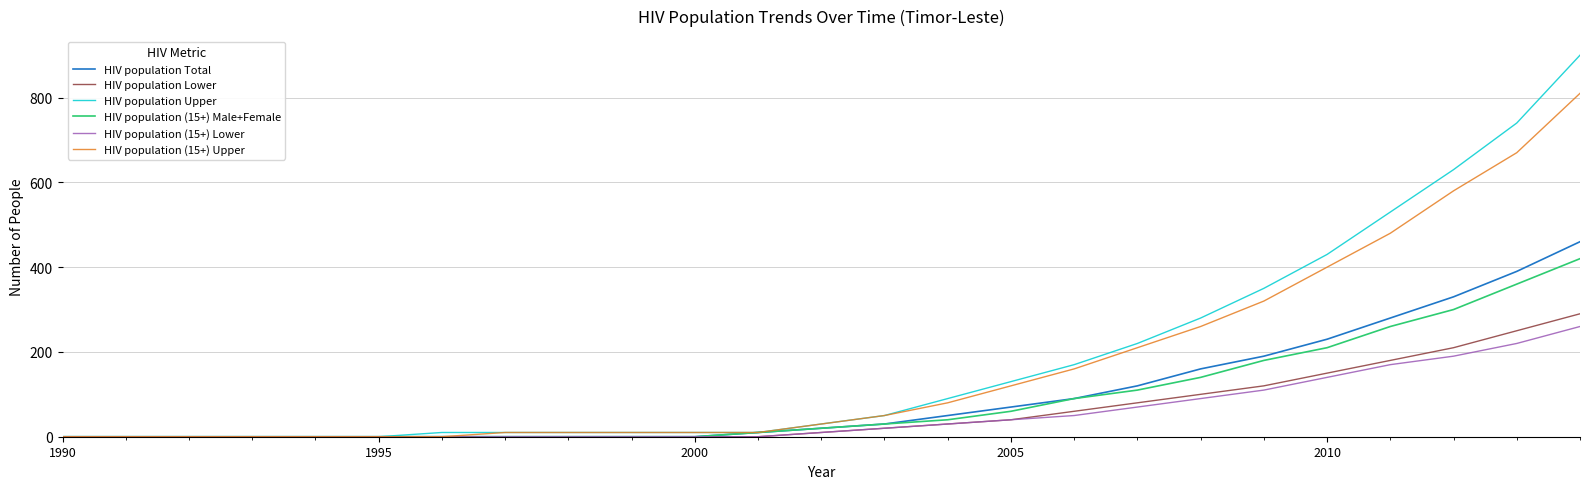

Which series has the largest range (max minus min)?

HIV population Upper